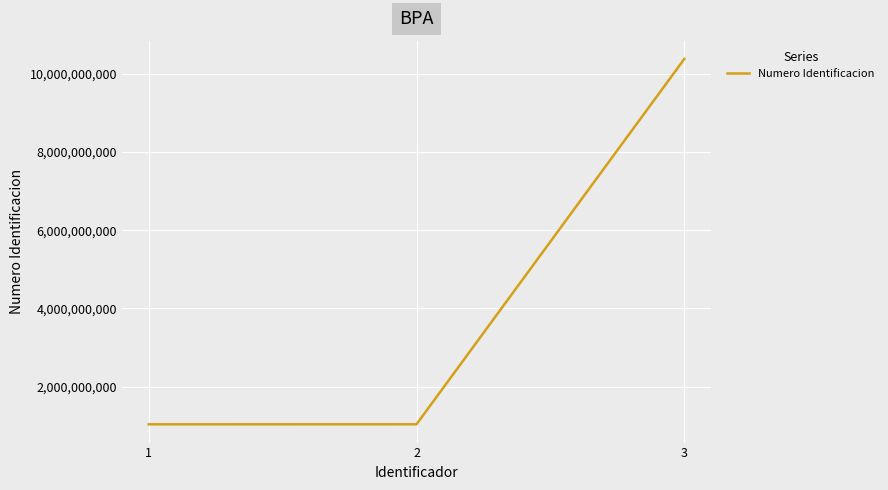

The chart shows a value of 1036416237 at 1. True or false?

True